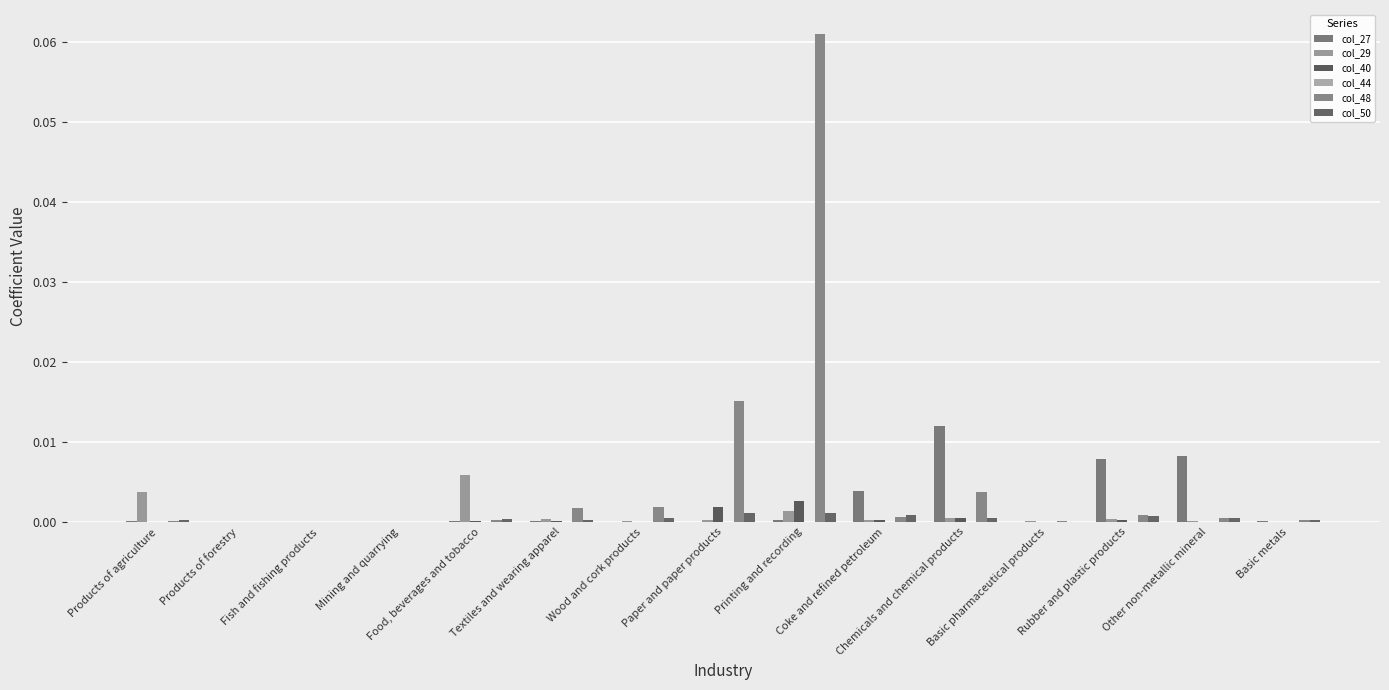

Between Other non-metallic mineral and Coke and refined petroleum, which is larger?

Other non-metallic mineral